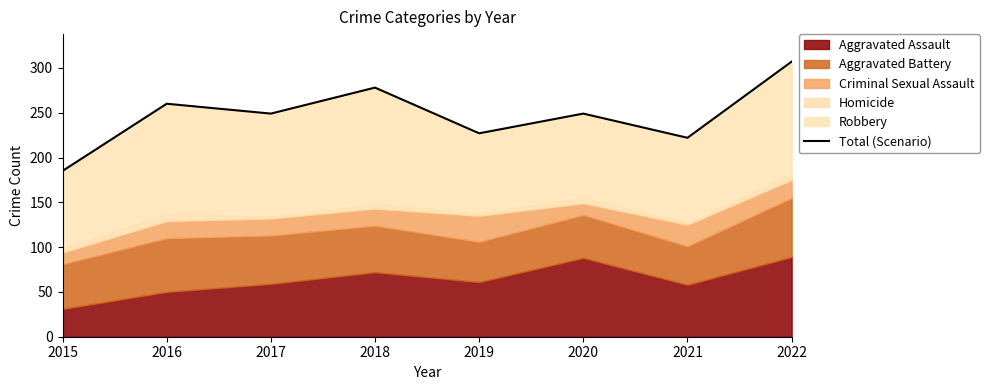

True or false: the data has more than 1 interior local peaks.

True